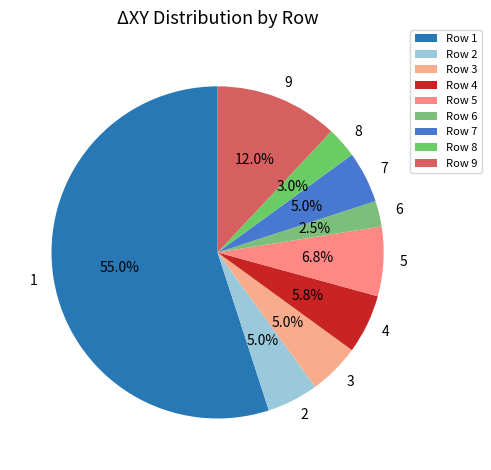

What portion of the pie excludes 8?

97.0%